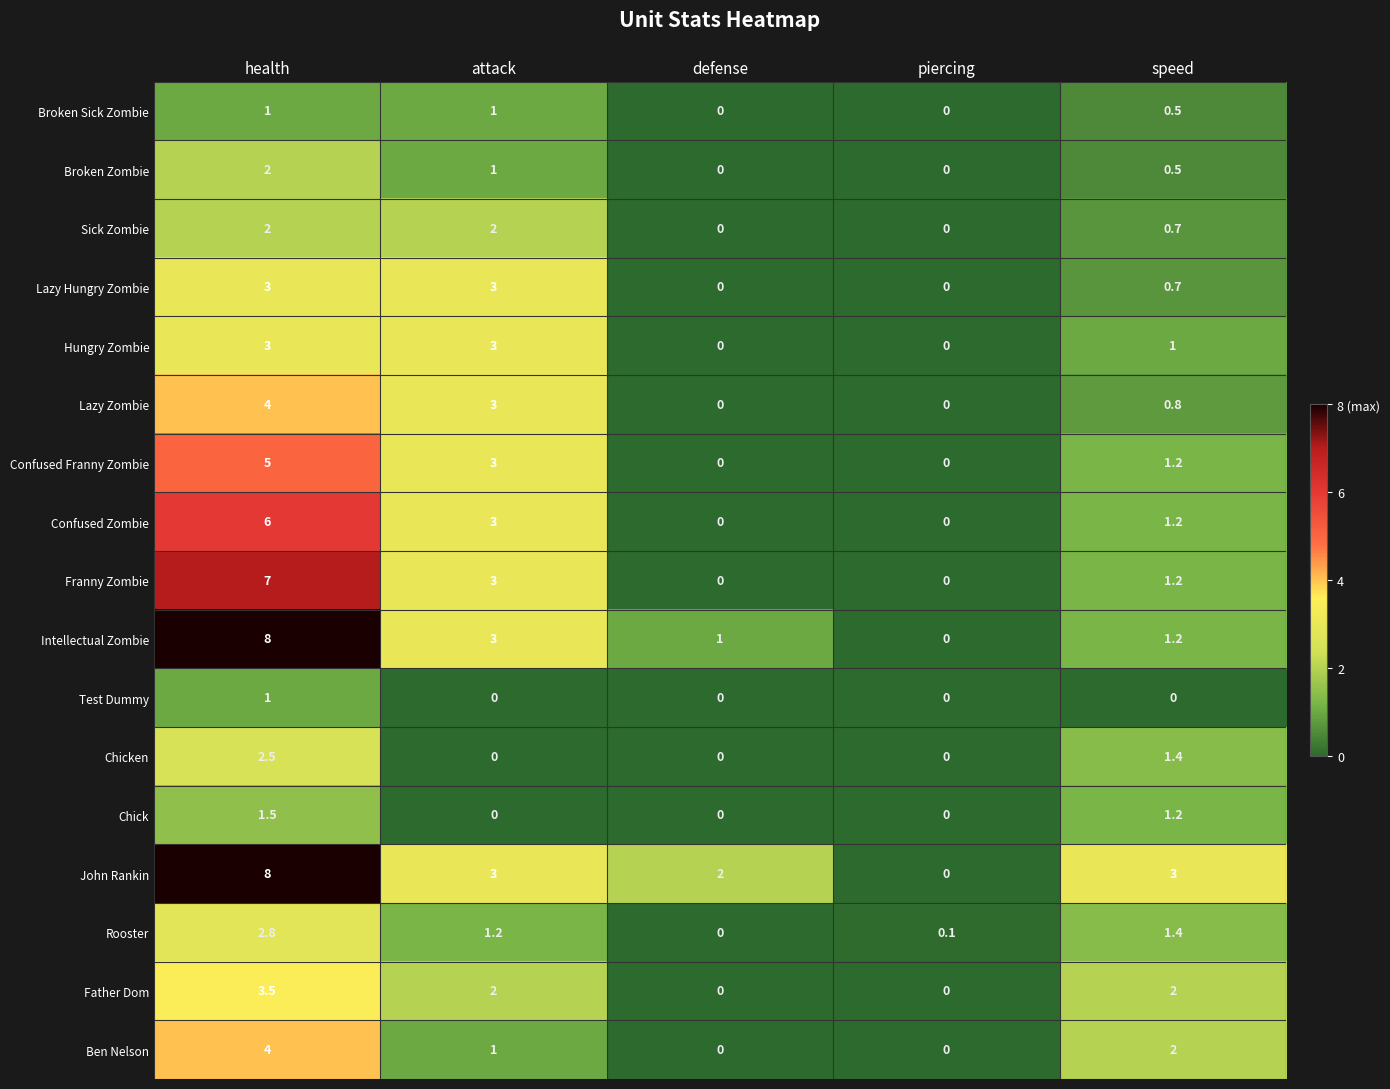

At which category is the sum across all series the highest?

health